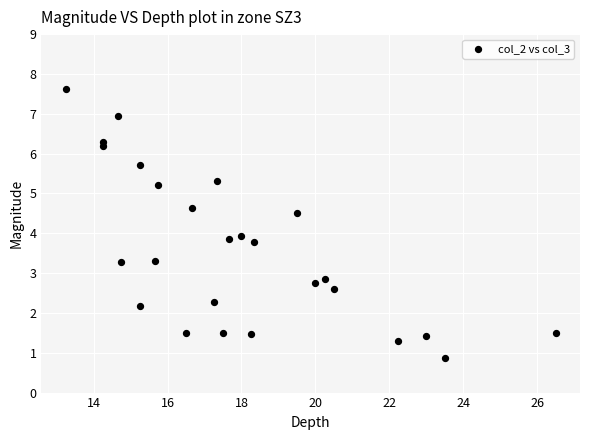

What is the range of X values (max minus min)?

13.2